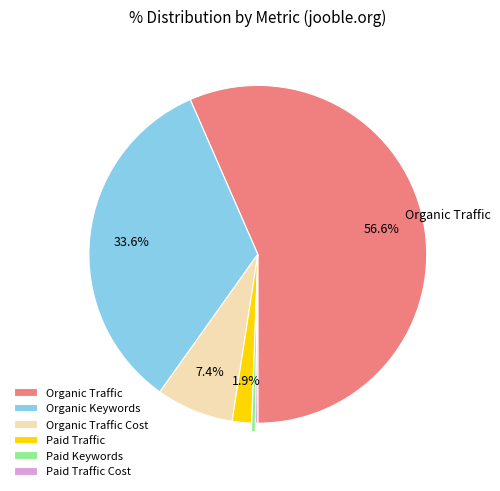

Which slice represents more than half of the pie?

Organic Traffic